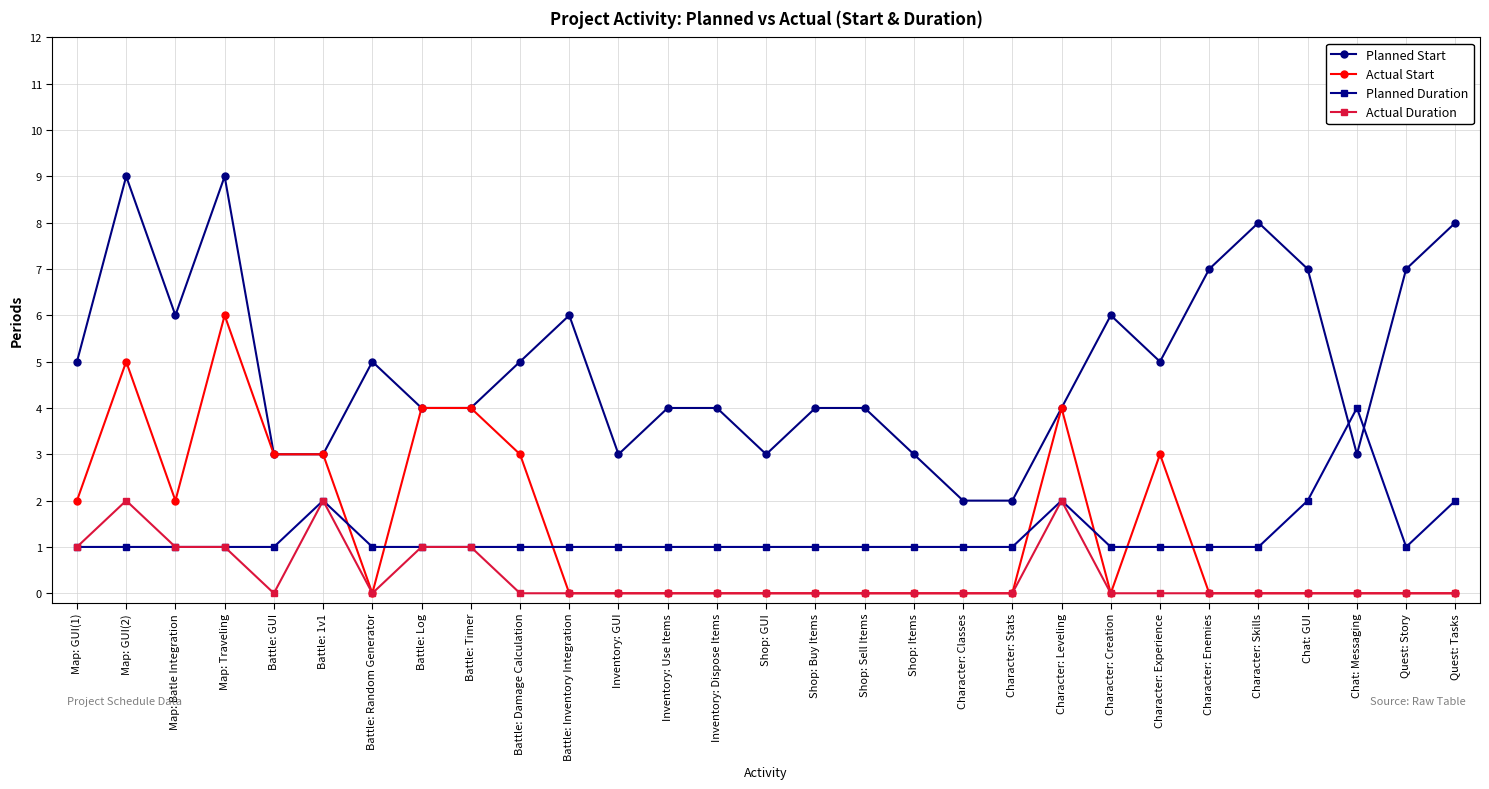

List the series in order of their peak value, highest first.

Planned Start, Actual Start, Planned Duration, Actual Duration